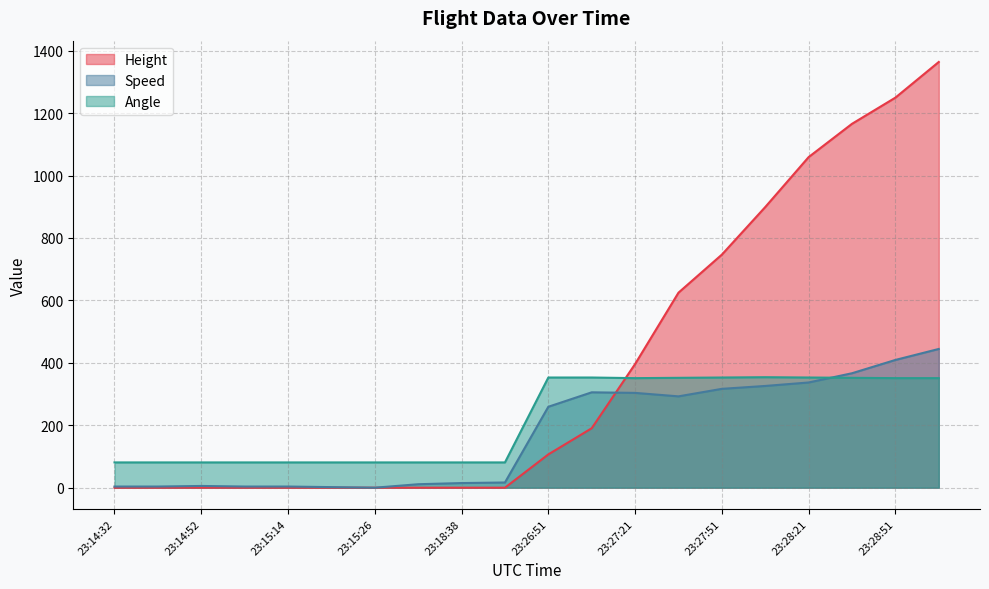

True or false: Speed and Angle intersect in this chart.

True